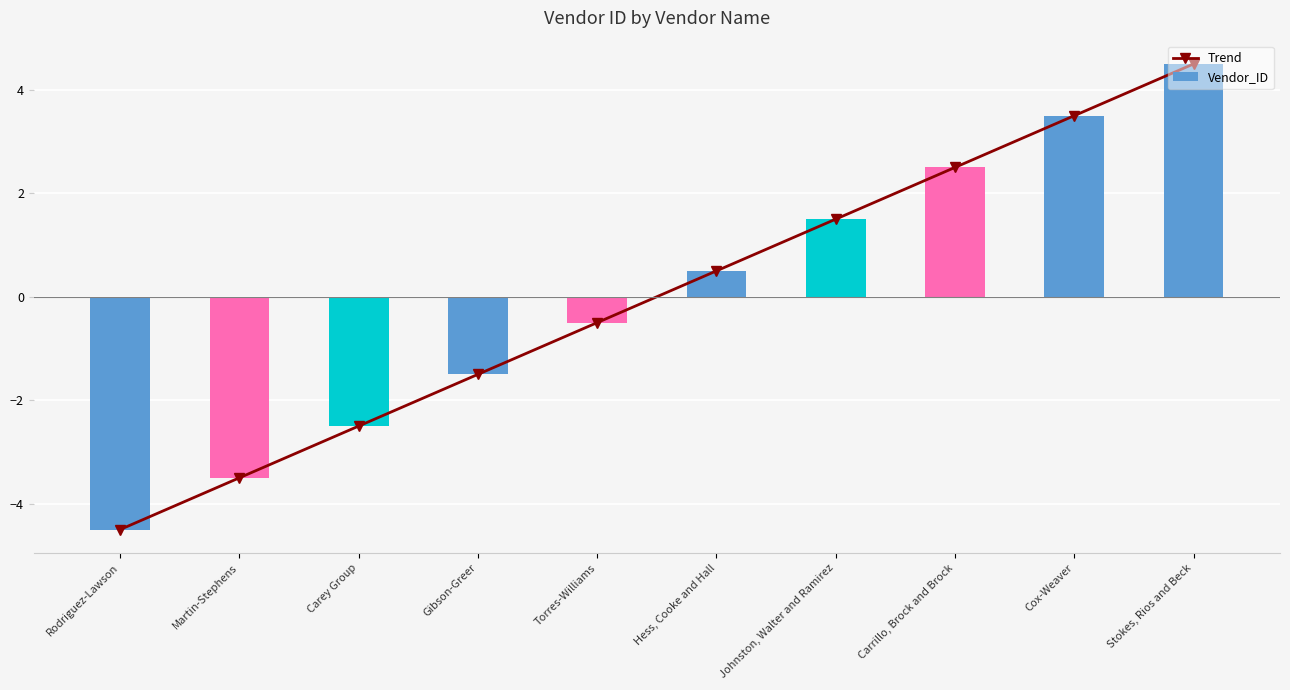

What is the label of the 1st bar from the left?

Rodriguez-Lawson